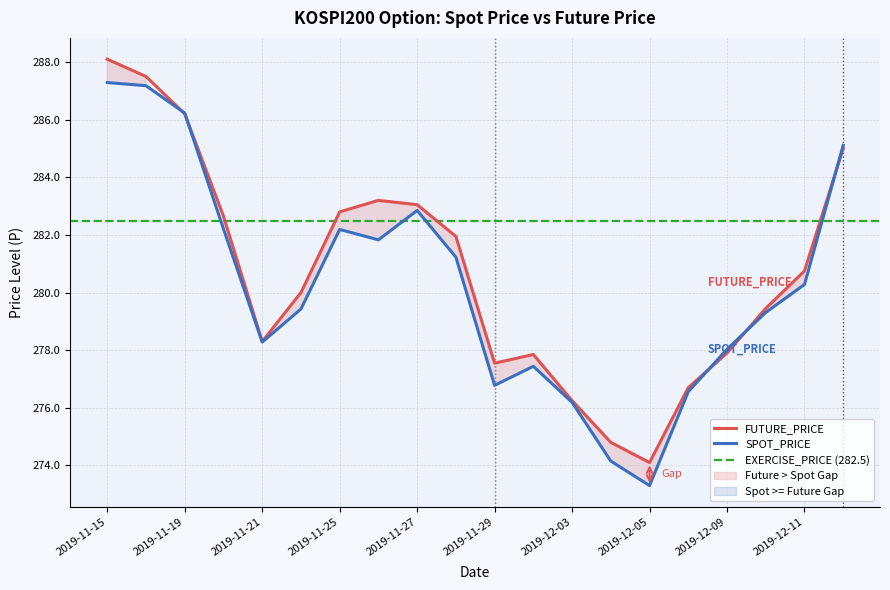

True or false: SPOT_PRICE has more than 1 interior local peaks.

True